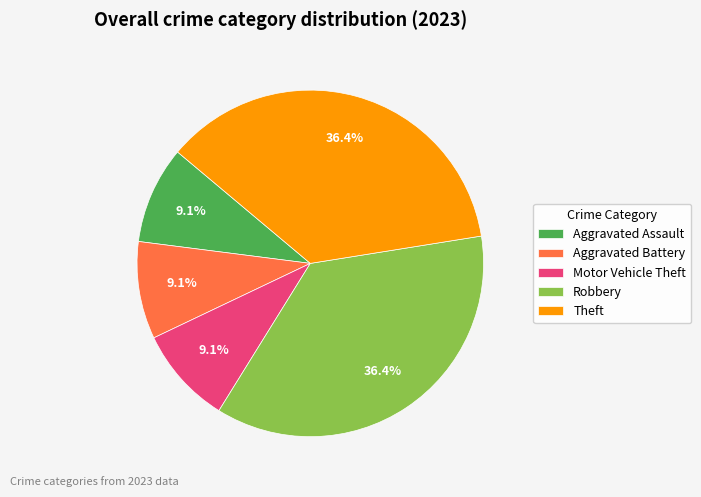

Combined, do Aggravated Assault and Robbery account for over 50%?

No